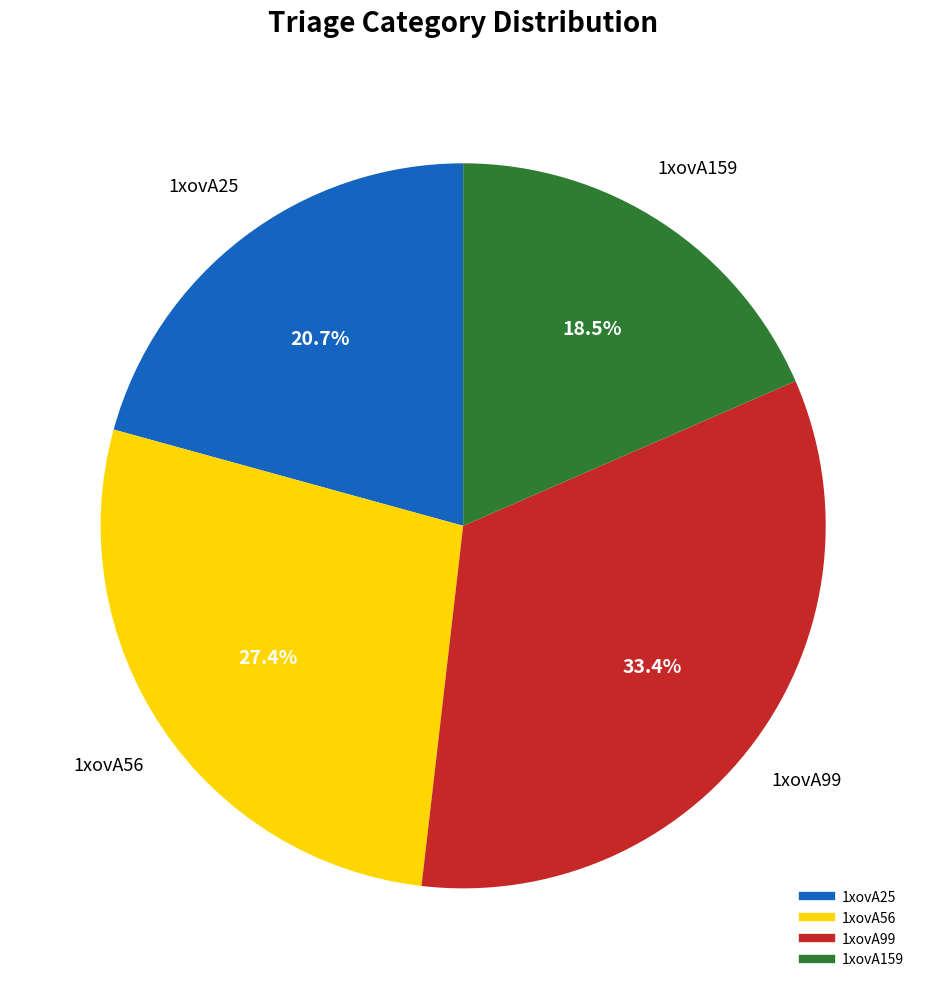

What is the total percentage of 1xovA25 and 1xovA99?

54.1%